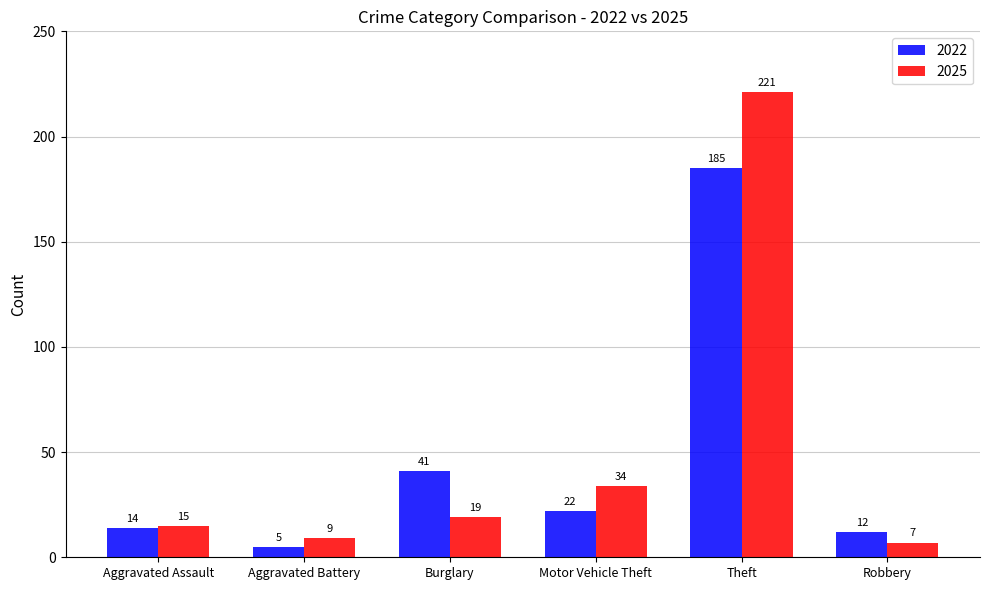

Count the number of categories in the chart.

6